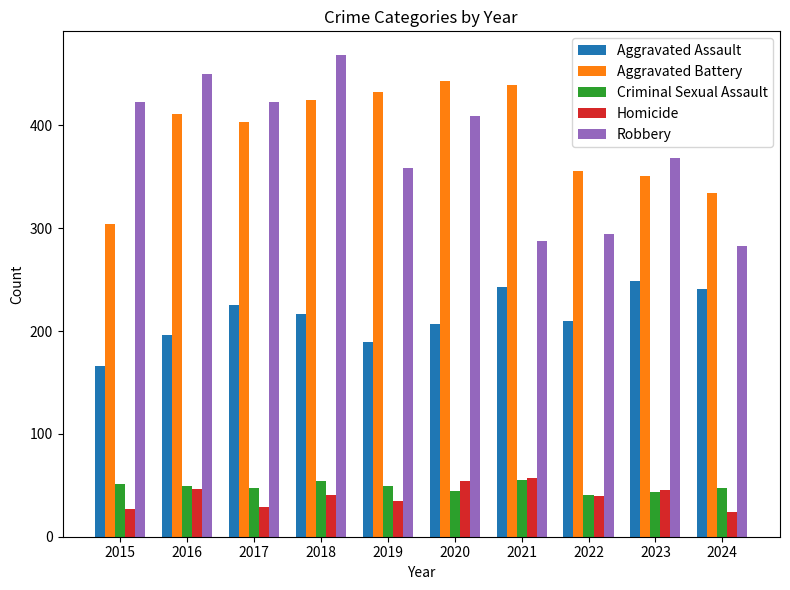

What is the sum of all Criminal Sexual Assault values?

480